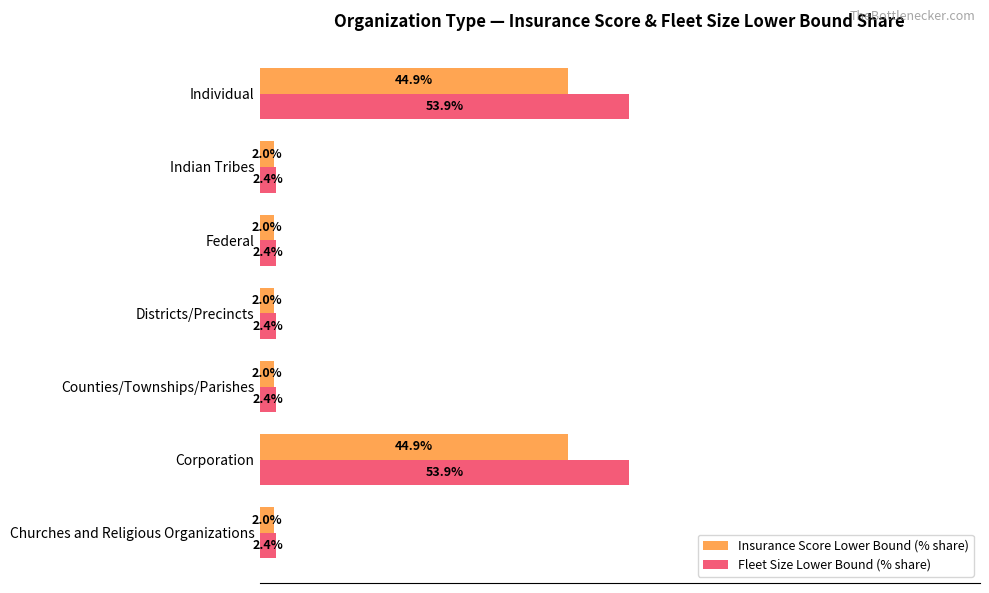

Which series has the largest total across all categories?

Fleet Size Lower Bound (% share)